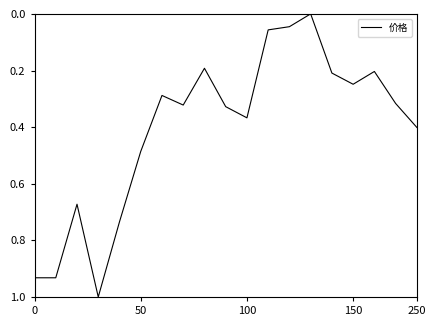

What is the greatest value displayed?

1.0